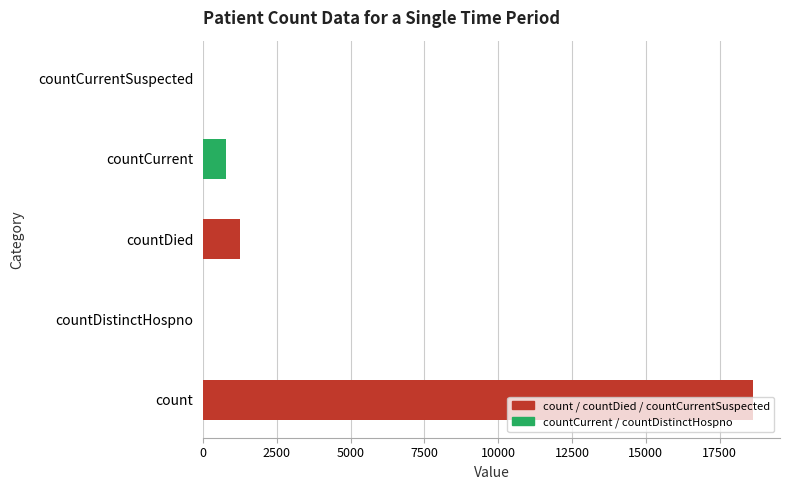

What is the sum of all values?

20654